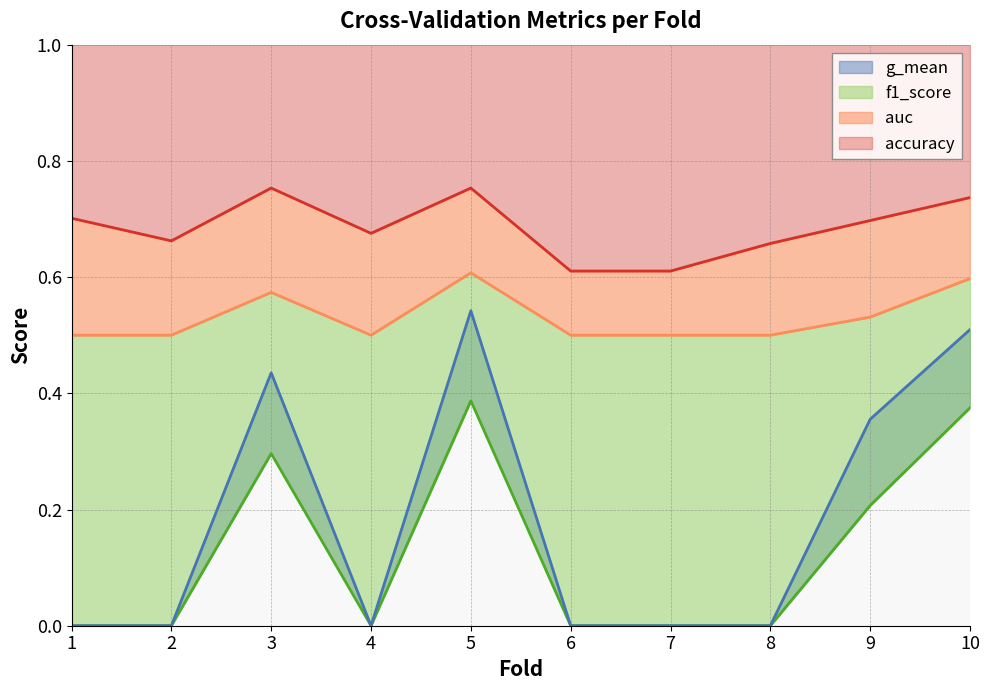

How many interior local valleys does the auc series have?

1